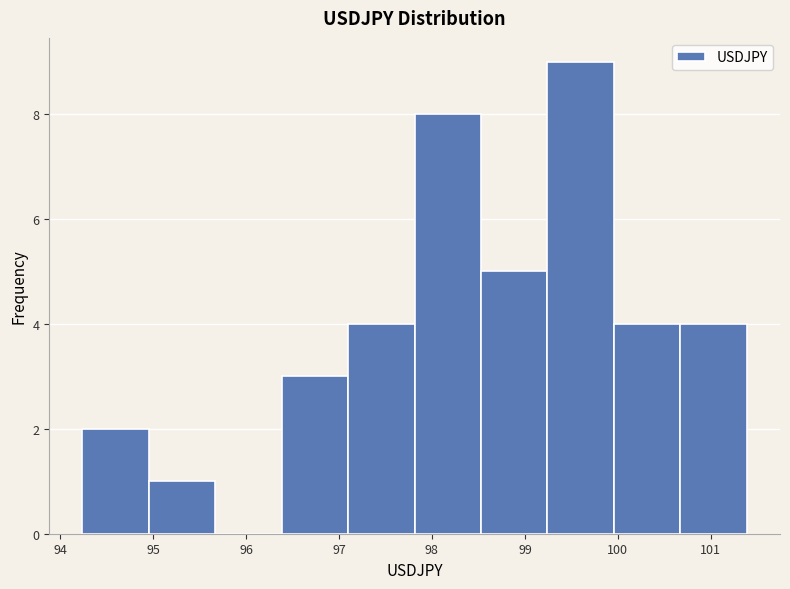

Reading left to right, transcribe this chart: for each bar, give the range it covers on the x-axis and its height. Neither the bar edges nor the heights are printed on the chart, so give them approximately, as read against the axes.

94.2 to 95.0: 2
95.0 to 95.7: 1
95.7 to 96.4: 0
96.4 to 97.1: 3
97.1 to 97.8: 4
97.8 to 98.5: 8
98.5 to 99.2: 5
99.2 to 100.0: 9
100.0 to 100.7: 4
100.7 to 101.4: 4